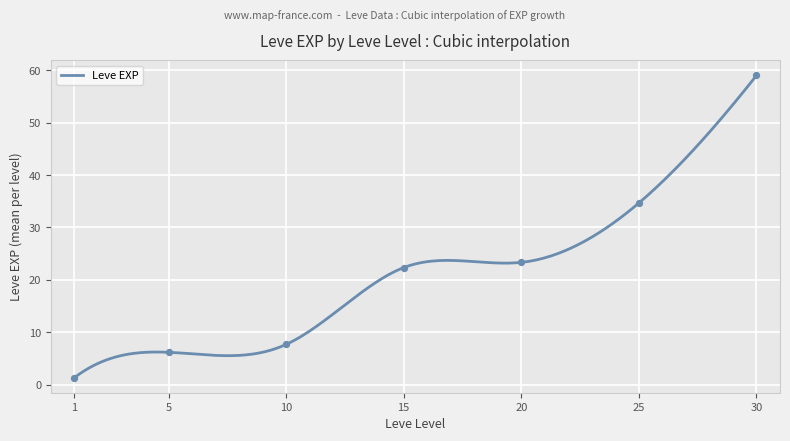

Approximately how many times larger is the value at 10 compared to 1?

6.0